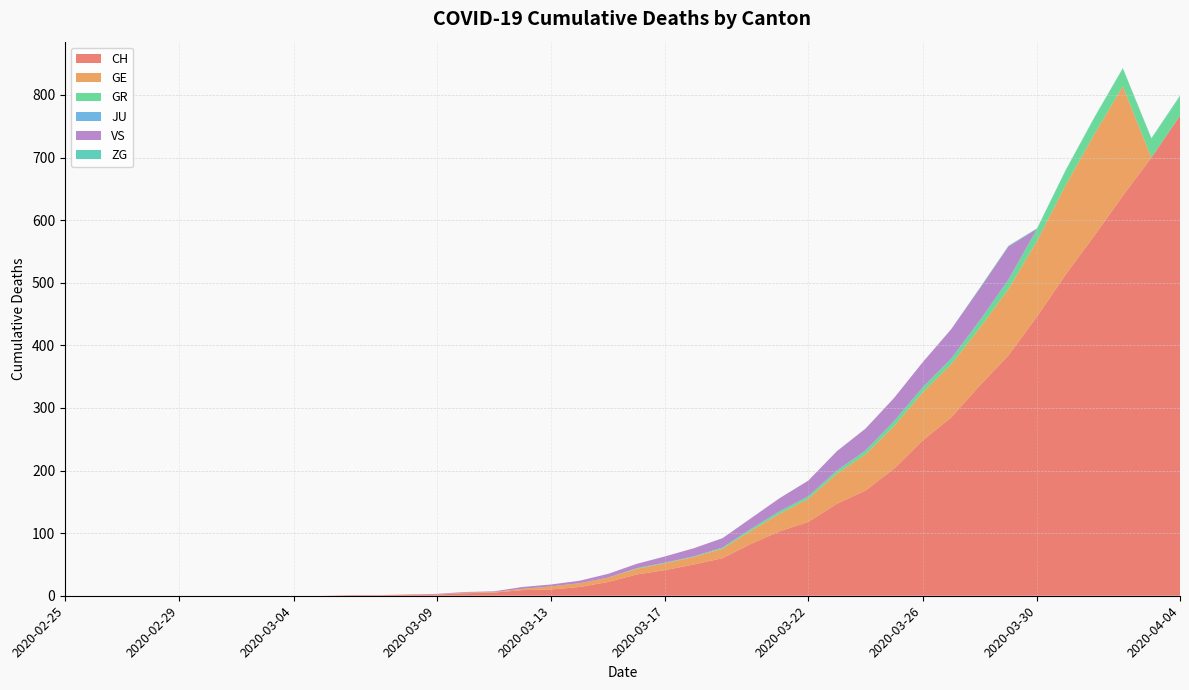

Reading right to left, list all the values displayed in this chart.

CH: 767	700	639	575	513	446	384	336	285	248	203	168	147	118	103	83	60	50	41	34	22	14	10	9	5	4	2	2	1	1	0	0	0	0	0	0	0	0	0	0
GE: 0	0	175	162	143	121	106	92	85	77	68	58	48	37	28	21	15	12	11	9	7	6	5	2	1	1	0	0	0	0	0	0	0	0	0	0	0	0	0	0
GR: 30	30	28	26	23	19	15	12	9	8	8	6	5	4	4	3	2	1	1	1	0	0	0	0	0	0	0	0	0	0	0	0	0	0	0	0	0	0	0	0
JU: 0	0	0	0	0	0	0	0	0	0	0	0	0	0	0	0	0	0	0	0	0	0	0	0	0	0	0	0	0	0	0	0	0	0	0	0	0	0	0	0
VS: 0	0	0	0	0	0	53	51	47	40	37	35	31	25	21	17	15	13	10	7	6	4	3	3	1	1	1	0	0	0	0	0	0	0	0	0	0	0	0	0
ZG: 2	1	1	1	1	1	1	1	0	0	0	0	0	0	0	0	0	0	0	0	0	0	0	0	0	0	0	0	0	0	0	0	0	0	0	0	0	0	0	0